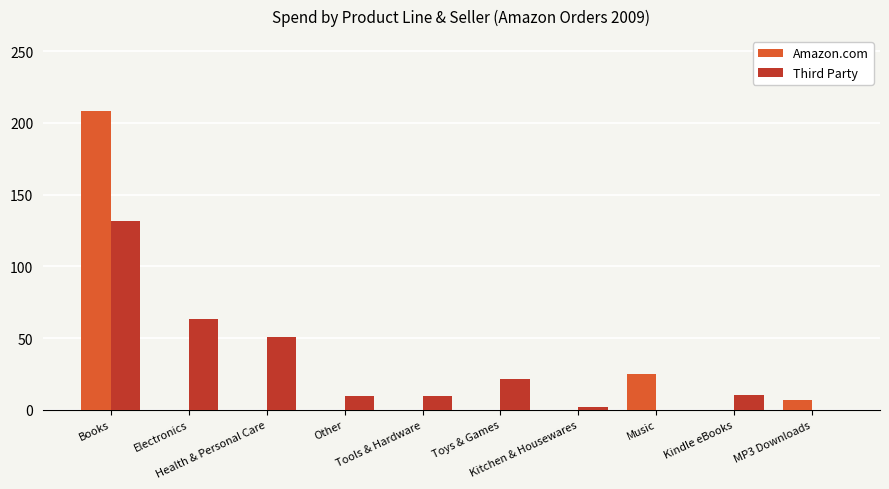

What is the average value of the Amazon.com series?

24.0